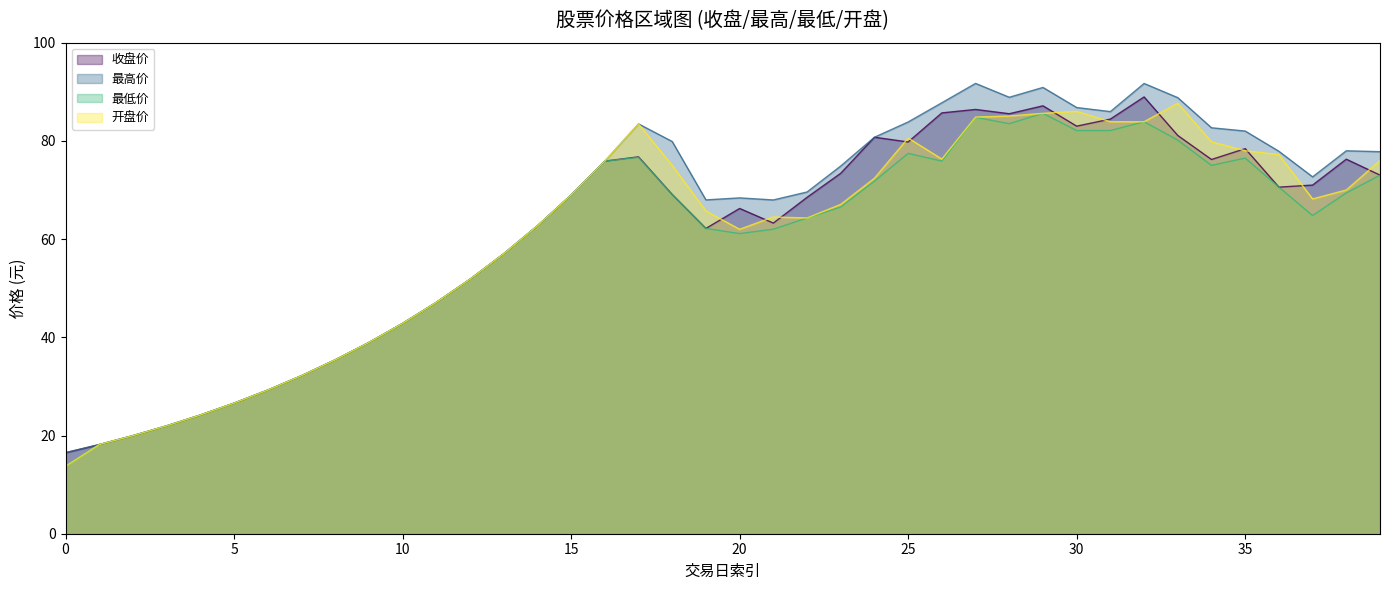

How many values in the 最低价 series exceed 66?

20